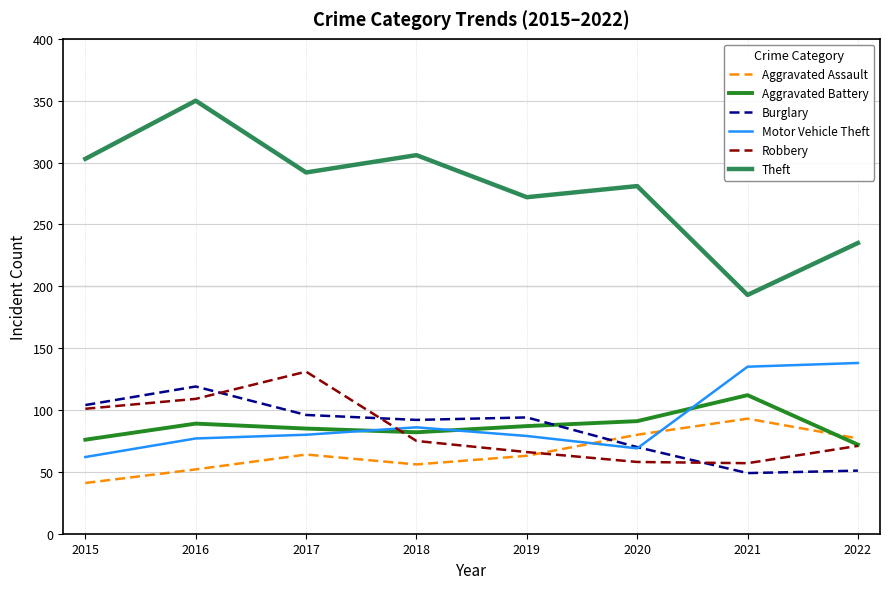

What value does the Aggravated Assault series have at 2020?

80